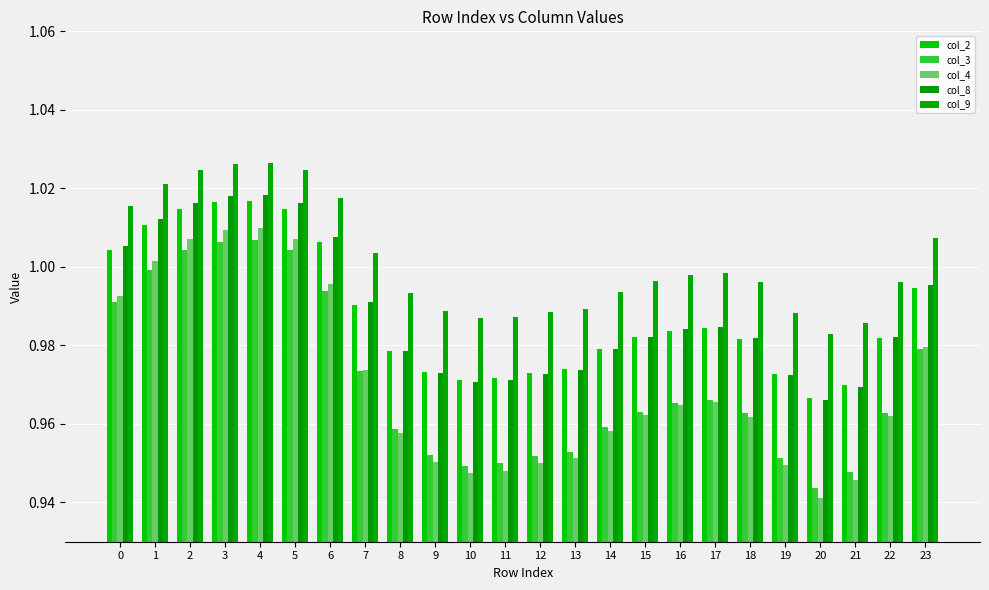

Is it true that col_3 equals 1.0 at 5?

True